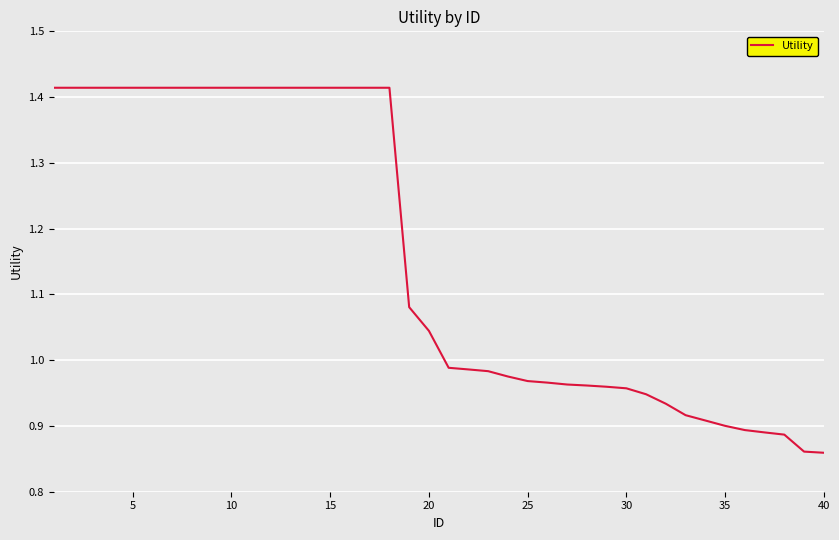

What is the difference between the maximum and minimum values?

0.6